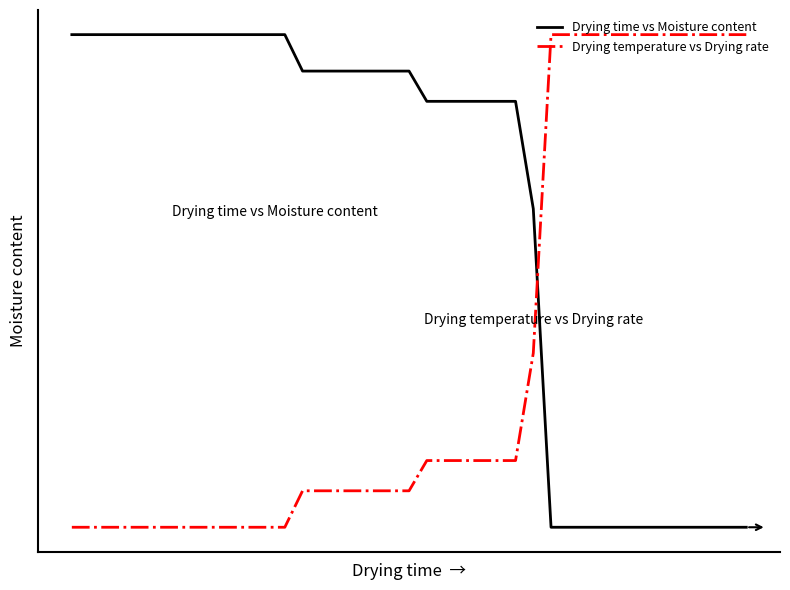

What are all the series names shown in the legend?

Drying time vs Moisture content, Drying temperature vs Drying rate